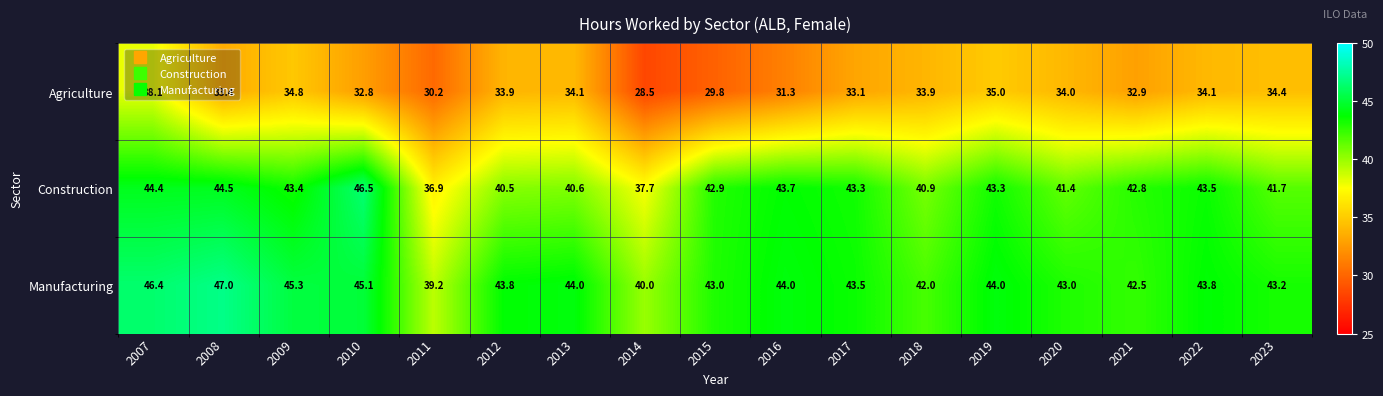

Where does the Manufacturing series first go above 43?

2007